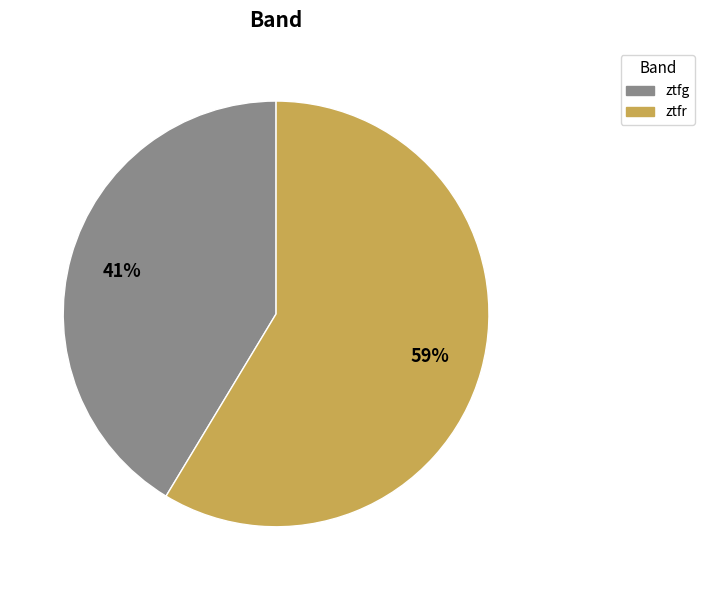

To the nearest percent, what percentage of the pie is ztfg?

41%